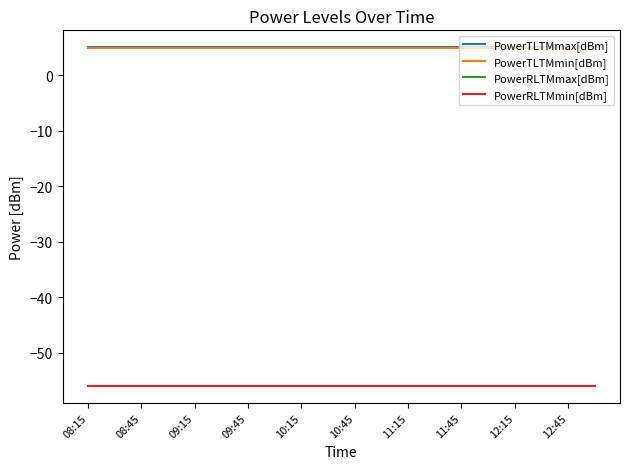

True or false: PowerRLTMmax[dBm] has more than 0 points higher than both neighbors.

False